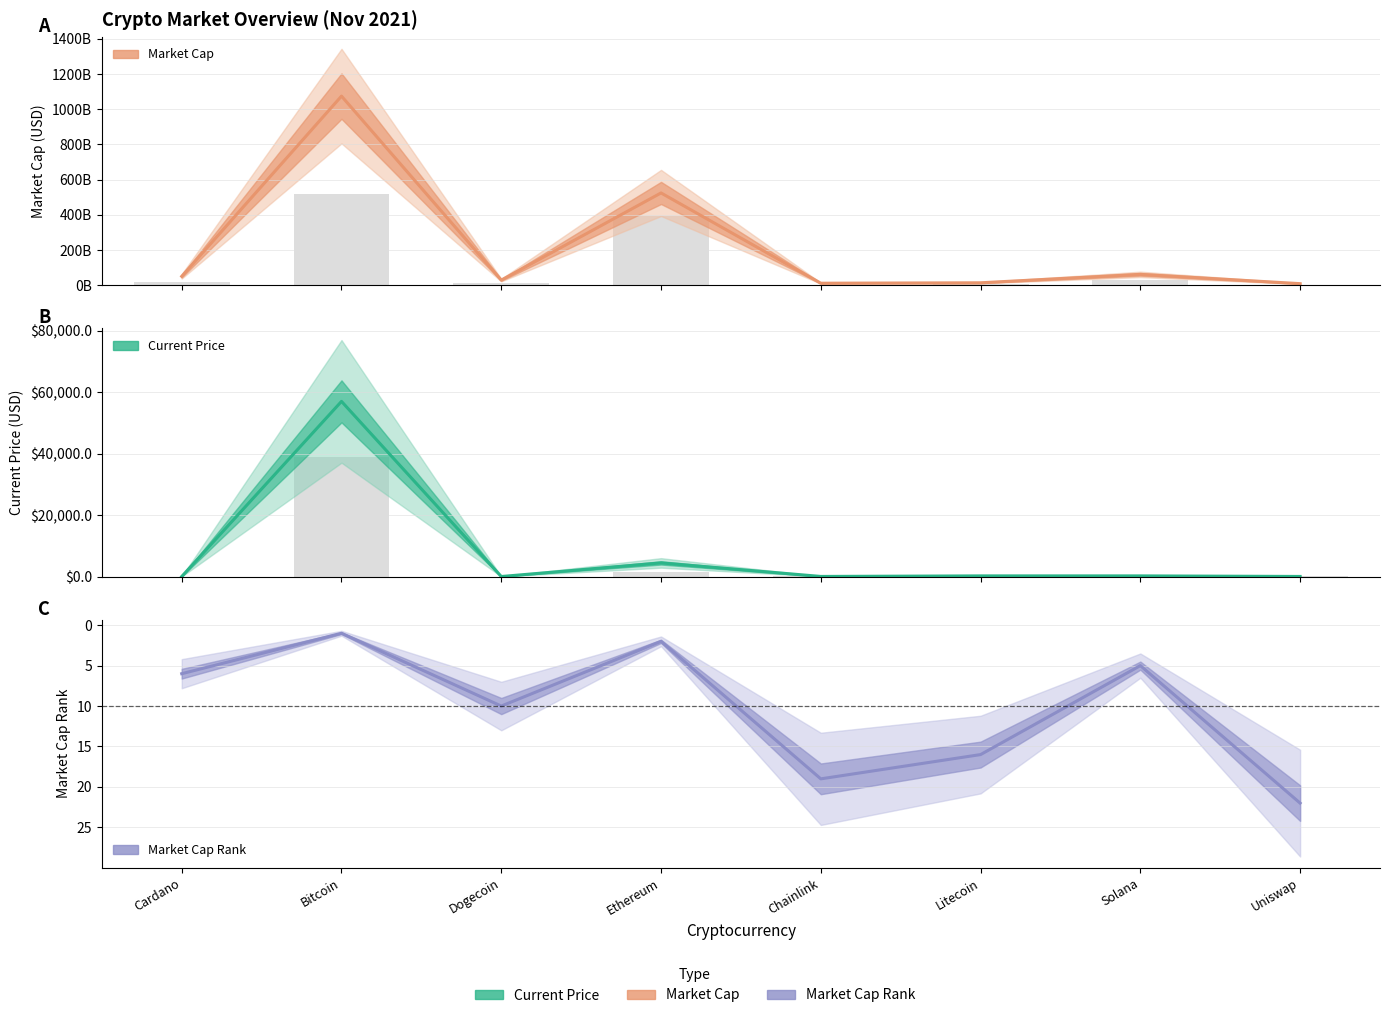

Which series has the widest spread of values?

Market Cap (Estimate)